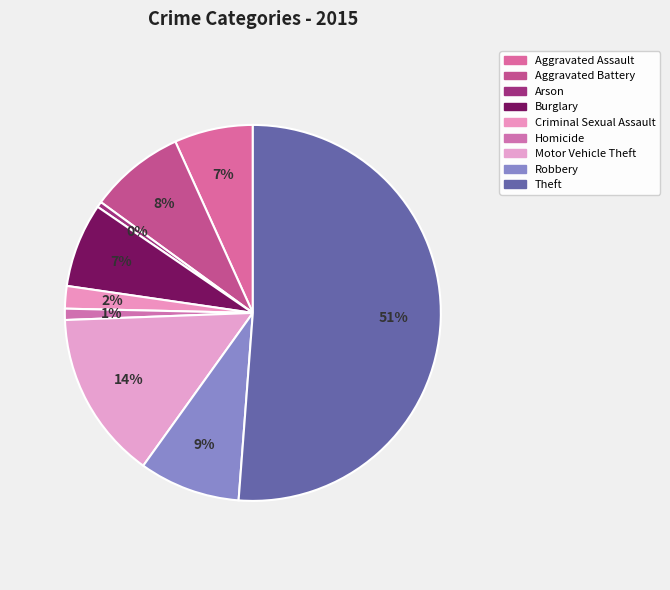

How many slices are in this pie chart?

9